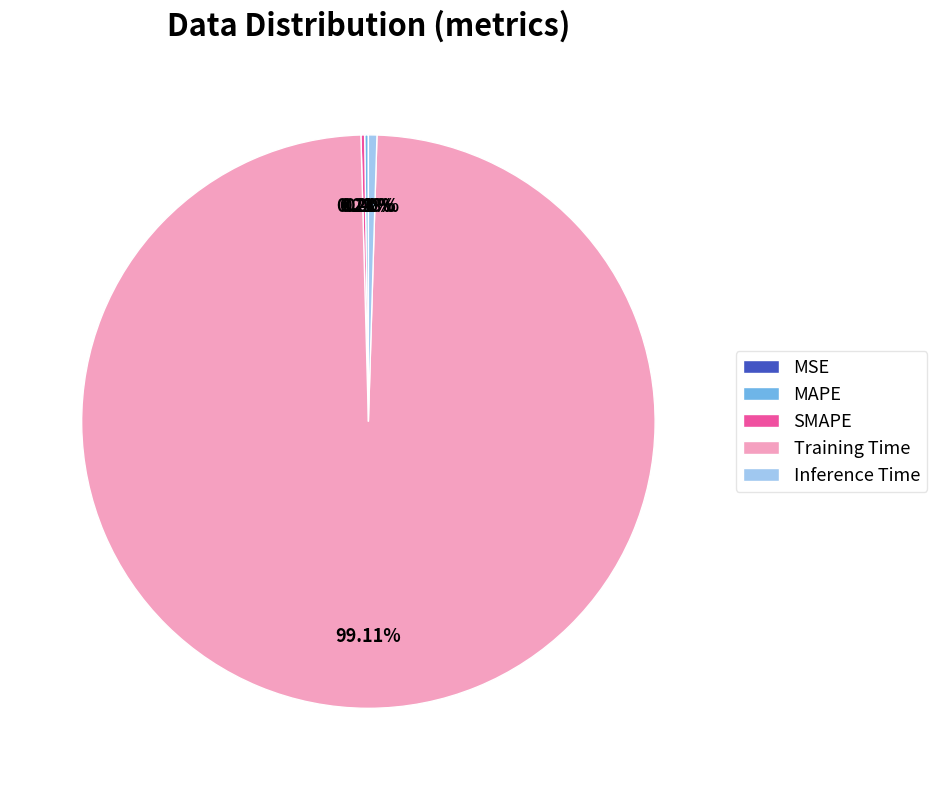

Combined, do Inference Time and Training Time account for over 50%?

Yes